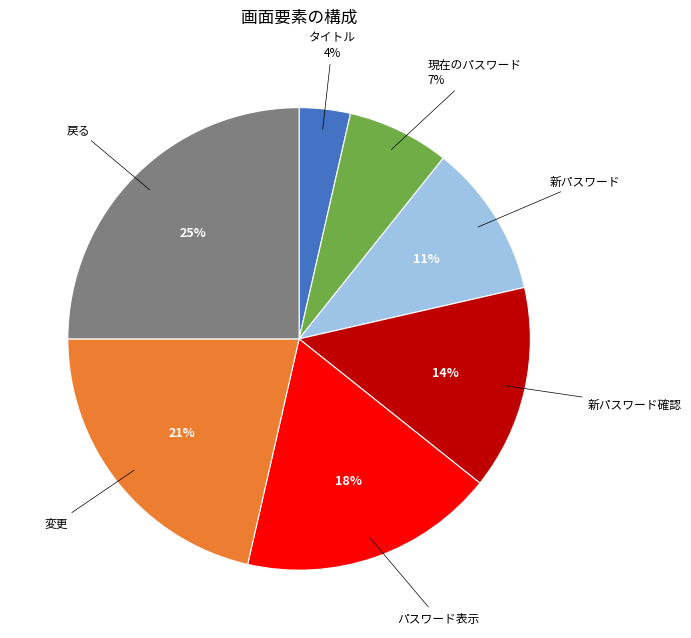

To the nearest percent, what is the average slice percentage?

14%